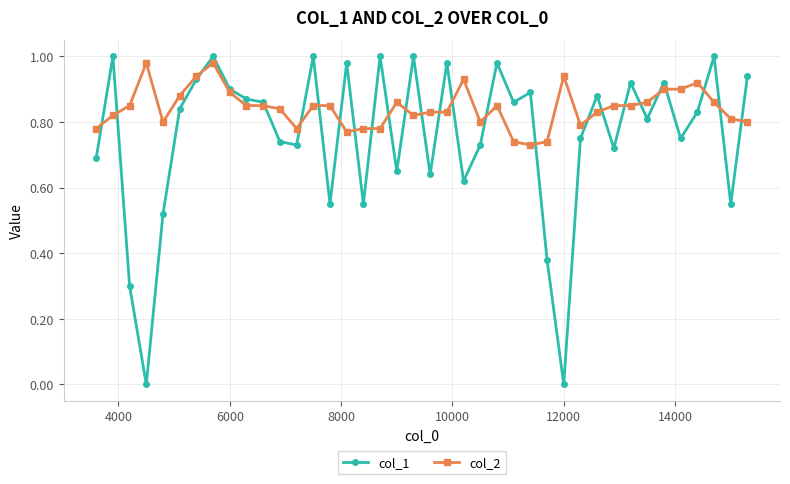

Which series has the widest spread of values?

col_1